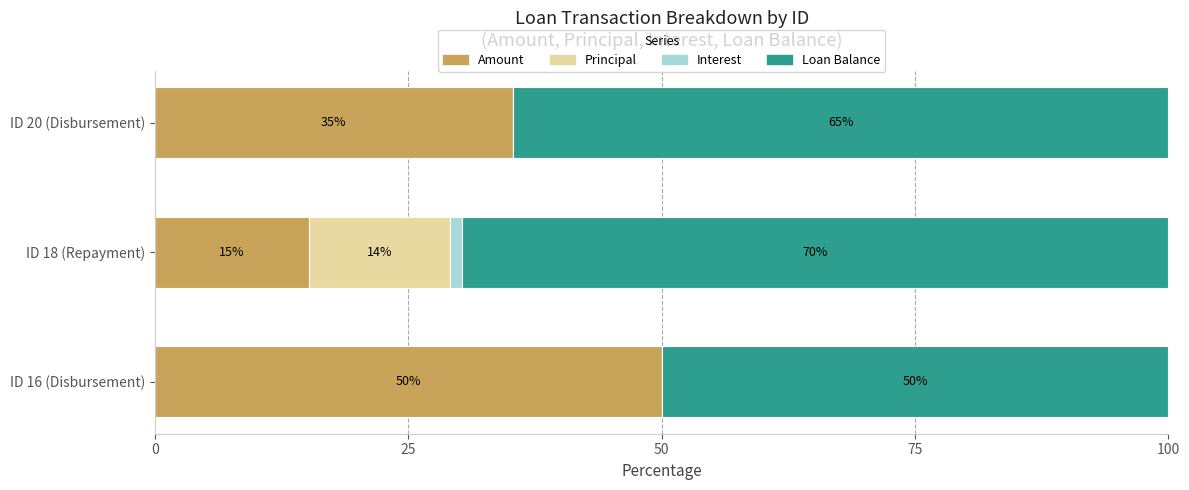

How many data points in Amount are above 35?

2